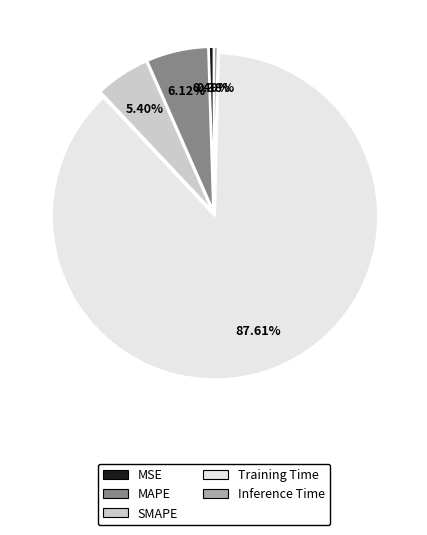

What is the largest slice in the pie chart?

Training Time